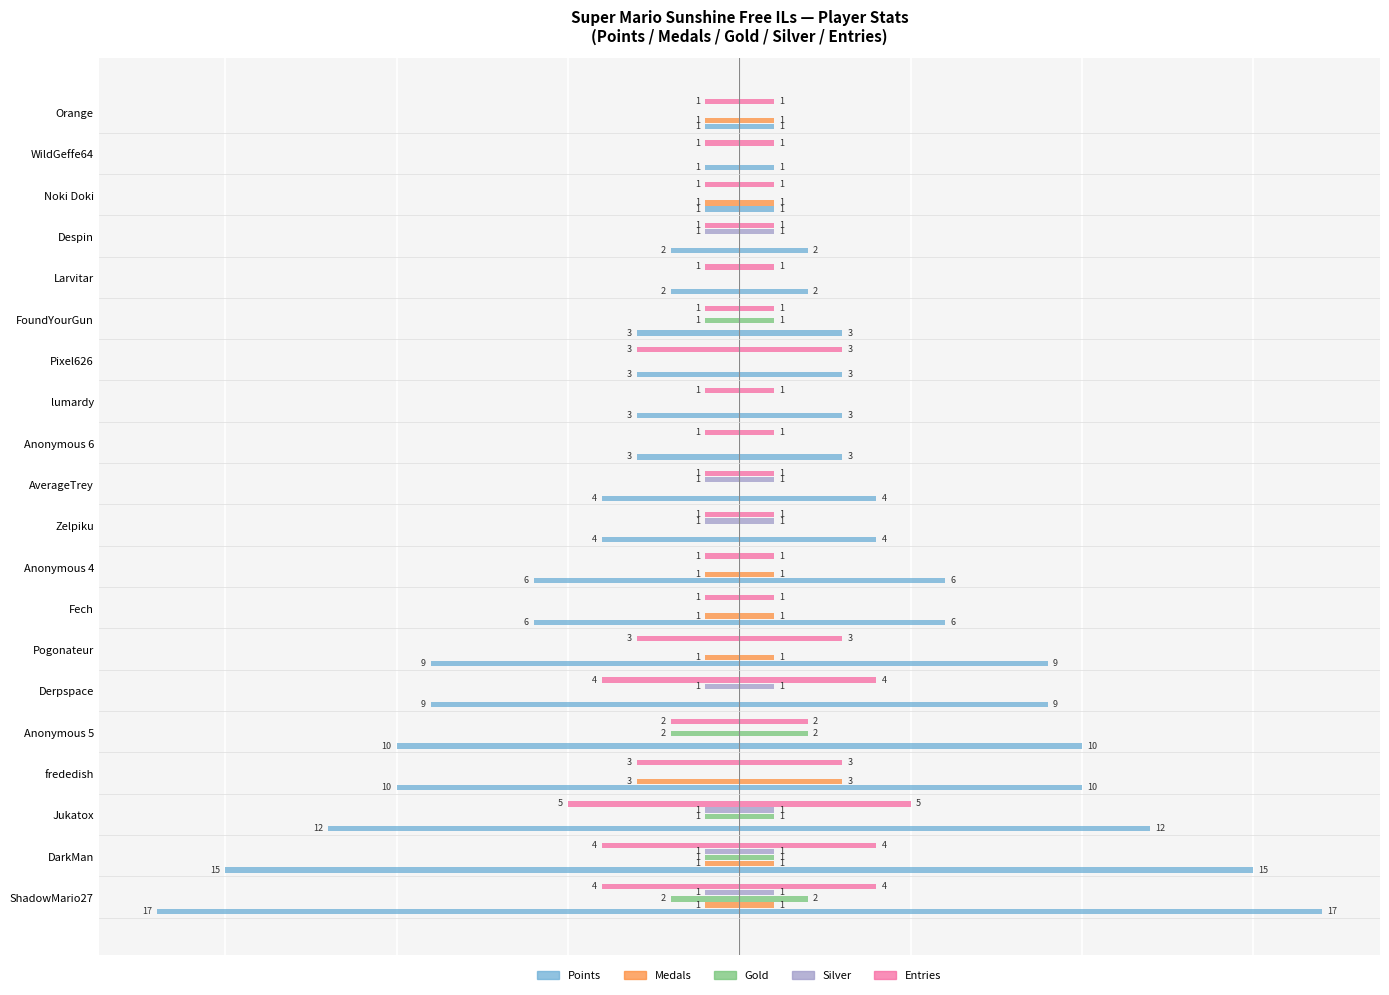

Reading right to left, what are all the values shown in this chart?

Points: Orange=-1	WildGeffe64=-1	Noki Doki=-1	Despin=-2	Larvitar=-2	FoundYourGun=-3	Pixel626=-3	lumardy=-3	Anonymous 6=-3	AverageTrey=-4	Zelpiku=-4	Anonymous 4=-6	Fech=-6	Pogonateur=-9	Derpspace=-9	Anonymous 5=-10	frededish=-10	Jukatox=-12	DarkMan=-15	ShadowMario27=-17
Medals: Orange=-1	WildGeffe64=0	Noki Doki=-1	Despin=0	Larvitar=0	FoundYourGun=0	Pixel626=0	lumardy=0	Anonymous 6=0	AverageTrey=0	Zelpiku=0	Anonymous 4=-1	Fech=-1	Pogonateur=-1	Derpspace=0	Anonymous 5=0	frededish=-3	Jukatox=0	DarkMan=-1	ShadowMario27=-1
Gold: Orange=0	WildGeffe64=0	Noki Doki=0	Despin=0	Larvitar=0	FoundYourGun=-1	Pixel626=0	lumardy=0	Anonymous 6=0	AverageTrey=0	Zelpiku=0	Anonymous 4=0	Fech=0	Pogonateur=0	Derpspace=0	Anonymous 5=-2	frededish=0	Jukatox=-1	DarkMan=-1	ShadowMario27=-2
Silver: Orange=0	WildGeffe64=0	Noki Doki=0	Despin=-1	Larvitar=0	FoundYourGun=0	Pixel626=0	lumardy=0	Anonymous 6=0	AverageTrey=-1	Zelpiku=-1	Anonymous 4=0	Fech=0	Pogonateur=0	Derpspace=-1	Anonymous 5=0	frededish=0	Jukatox=-1	DarkMan=-1	ShadowMario27=-1
Entries: Orange=-1	WildGeffe64=-1	Noki Doki=-1	Despin=-1	Larvitar=-1	FoundYourGun=-1	Pixel626=-3	lumardy=-1	Anonymous 6=-1	AverageTrey=-1	Zelpiku=-1	Anonymous 4=-1	Fech=-1	Pogonateur=-3	Derpspace=-4	Anonymous 5=-2	frededish=-3	Jukatox=-5	DarkMan=-4	ShadowMario27=-4